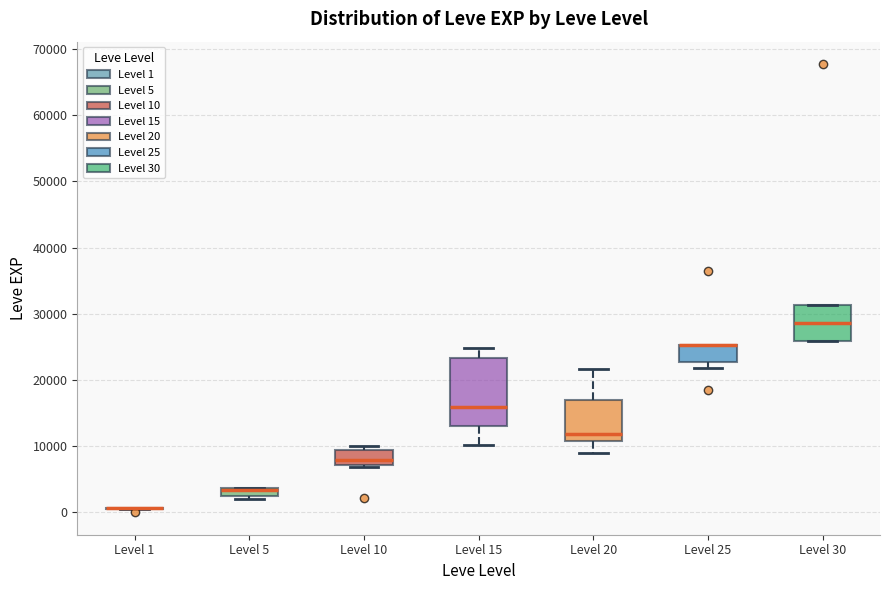

Comparing the boxes themselves (not the whiskers), which one is the tallest?

Level 15